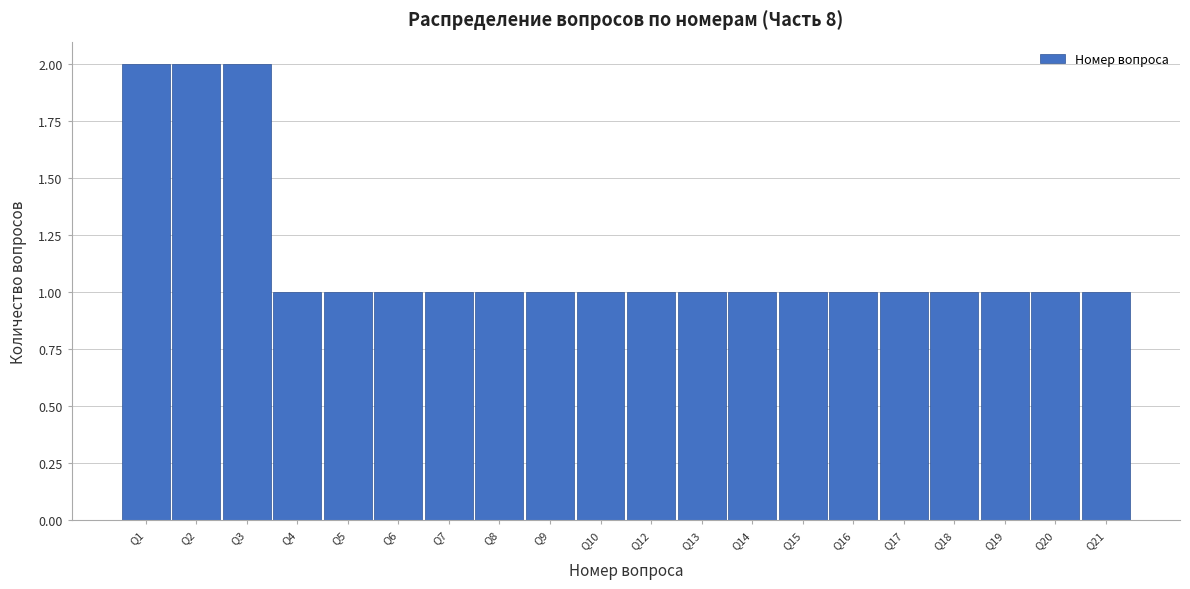

Reading left to right, transcribe all the data shown in this chart.

Q1=2	Q2=2	Q3=2	Q4=1	Q5=1	Q6=1	Q7=1	Q8=1	Q9=1	Q10=1	Q12=1	Q13=1	Q14=1	Q15=1	Q16=1	Q17=1	Q18=1	Q19=1	Q20=1	Q21=1